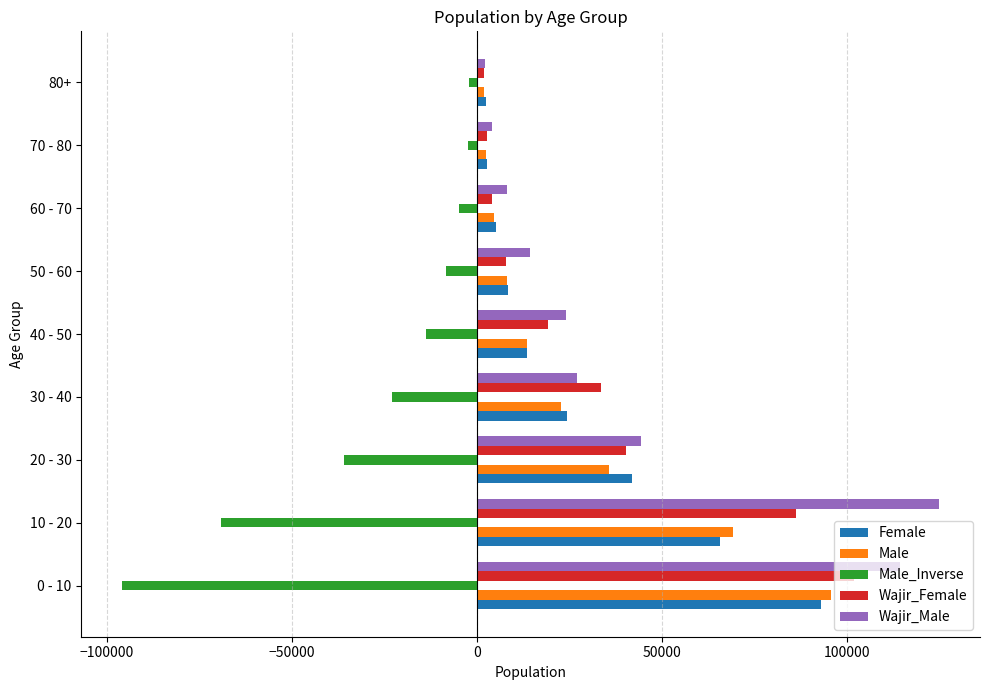

Where is Male_Inverse nearest to the value -48946?

20 - 30